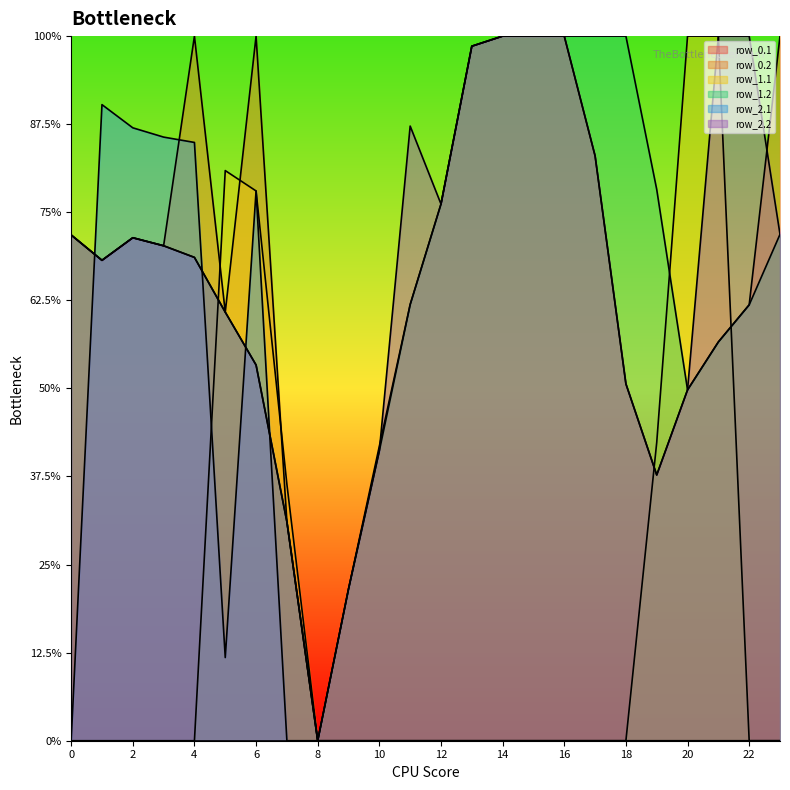

Between 19 and 7, which is larger?

19